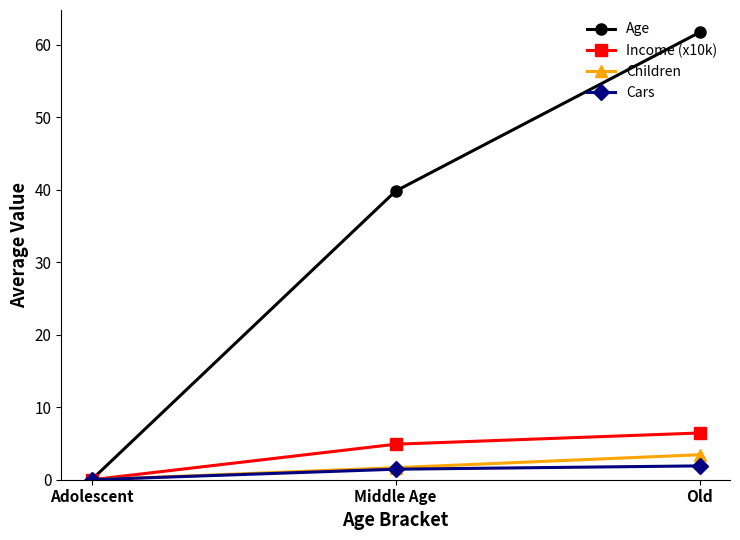

What position from the right is Old?

1